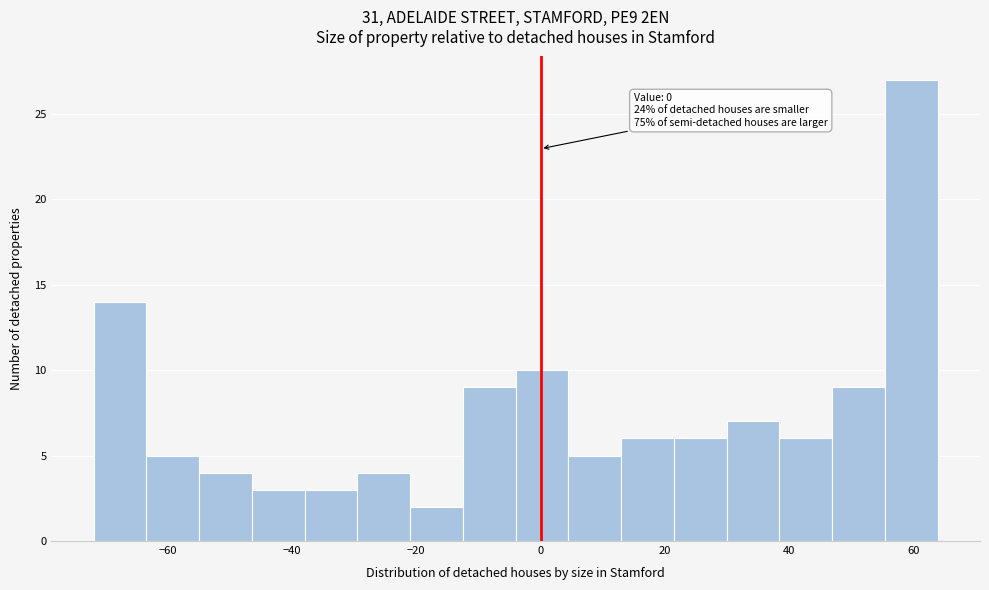

Over which range of the x-axis is the bar tallest?

56 to 64